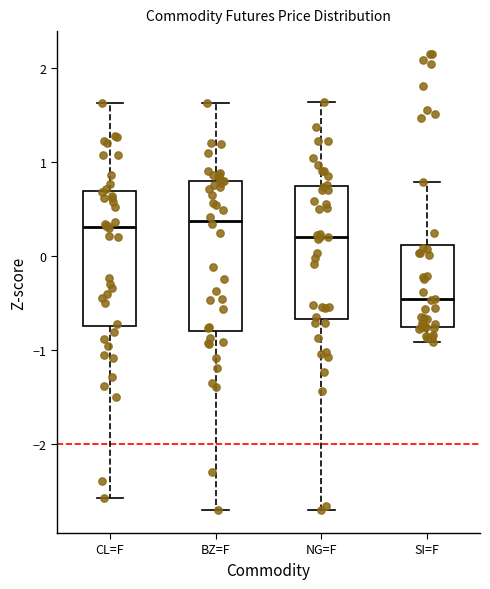

Where does the median line of the box for SI=F sit on the y-axis? The values are not printed on the chart, so give them approximately, as read against the axis.

-0.5